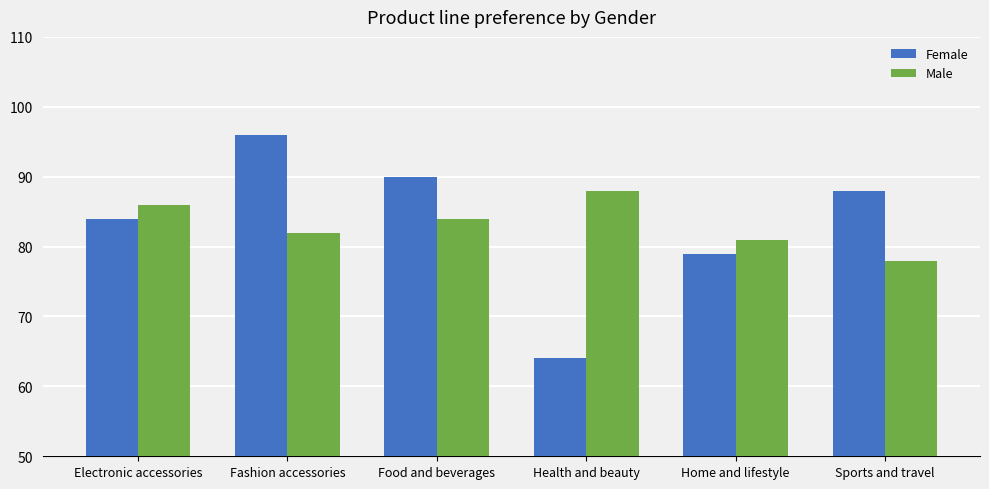

True or false: Male has a value of 47 at Food and beverages.

False